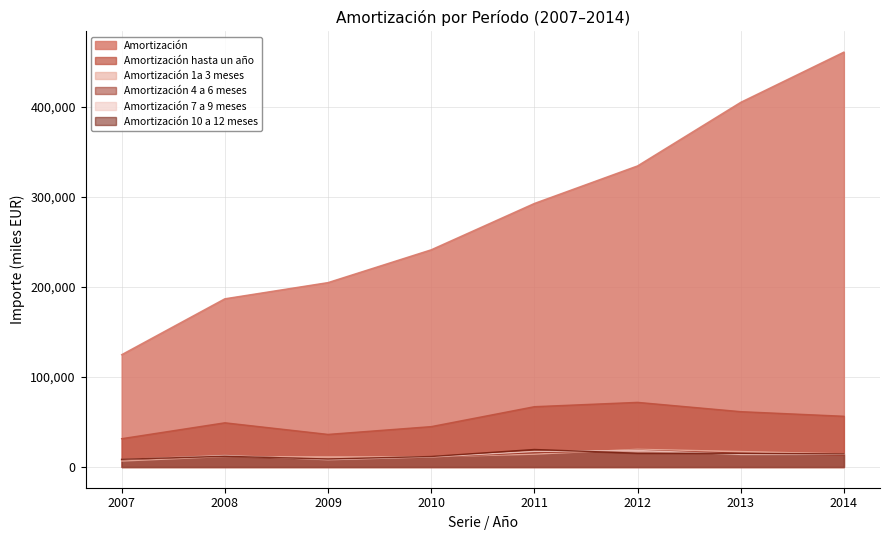

Is it true that Amortización 7 a 9 meses equals 3749 at 2013?

False